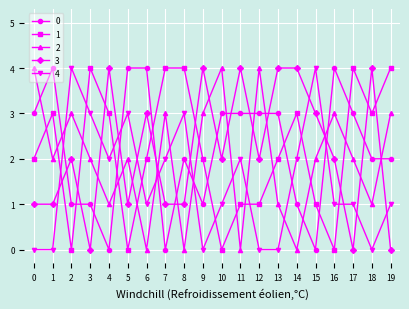

What is the maximum value shown in the chart?

4